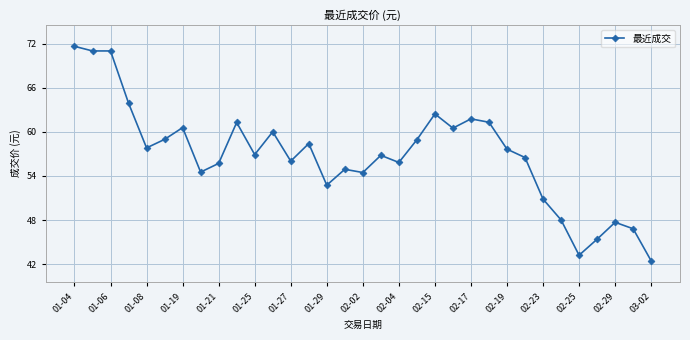

True or false: there are more than 0 points higher than both neighbors.

True